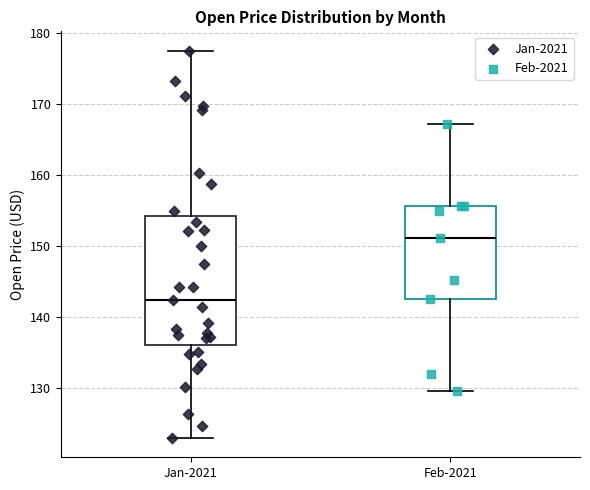

Reading left to right, read every box against the y-axis: the position of its median line, the range the box covers, and the ends of its whiskers. The values are not printed on the chart, so give them approximately, as read against the axis.

Jan-2021: median 142, box 136 to 154, whiskers 123 to 177
Feb-2021: median 151, box 142 to 156, whiskers 130 to 167